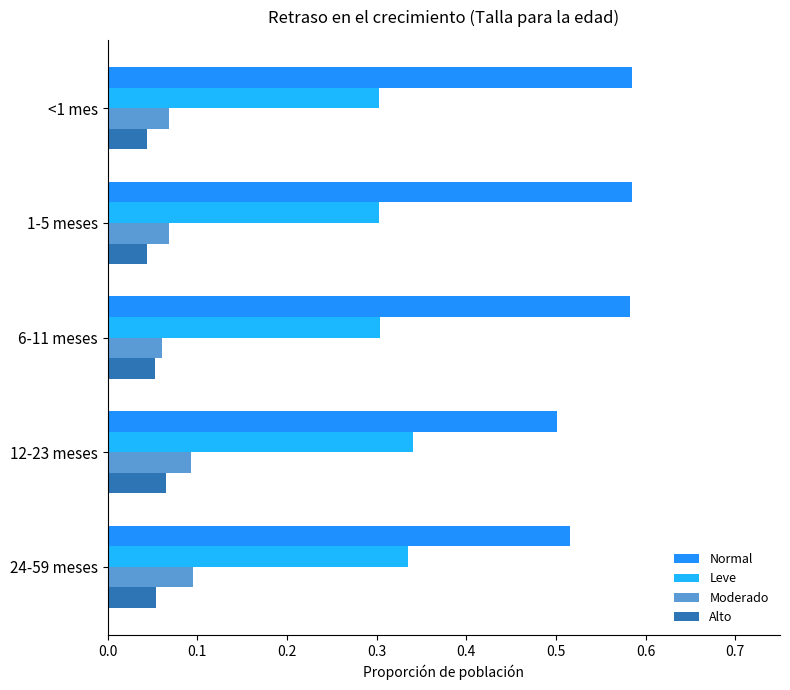

Is it true that Moderado equals 0.0 at 6-11 meses?

False